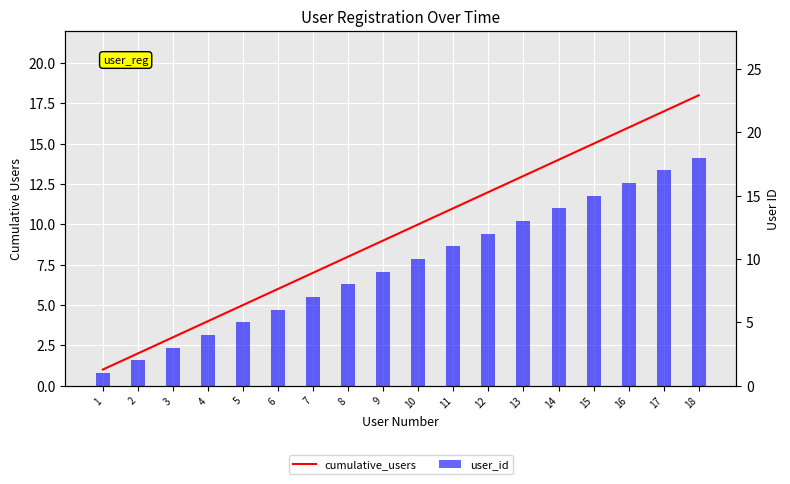

What is the sum of the cumulative_users values at 16 and 9?

25